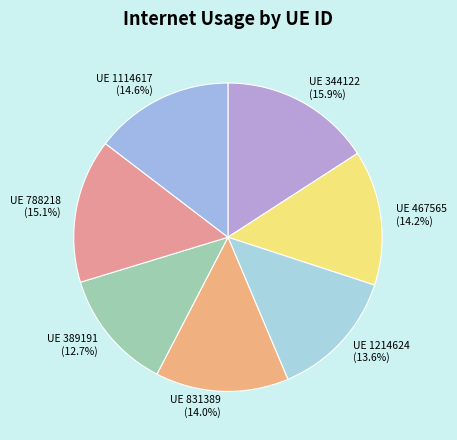

What is the smallest slice in the pie chart?

389191